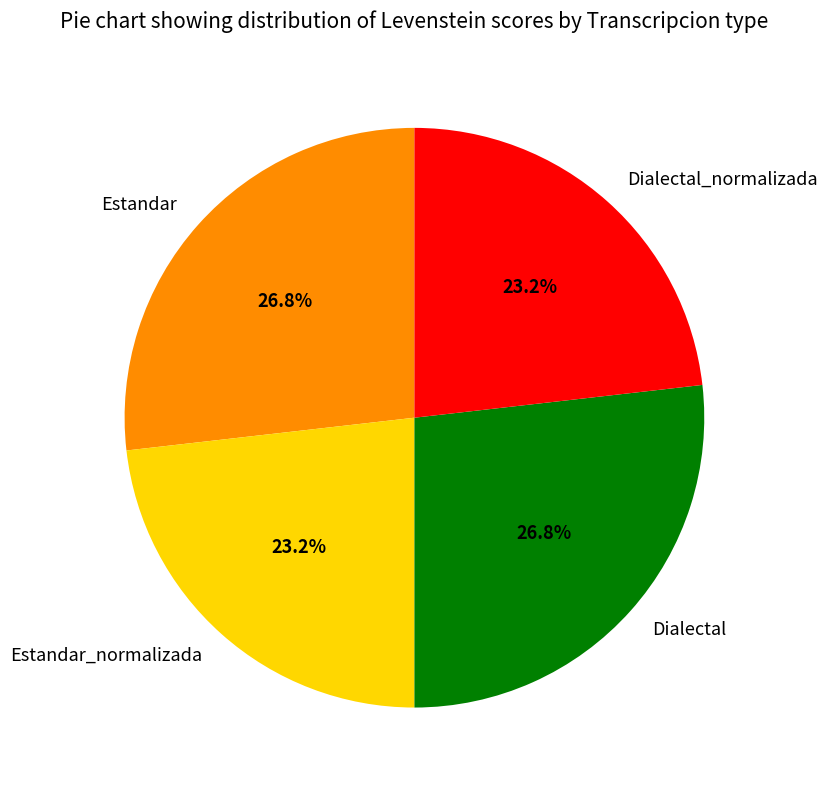

Is it true that Dialectal_normalizada is 37% of the pie?

False